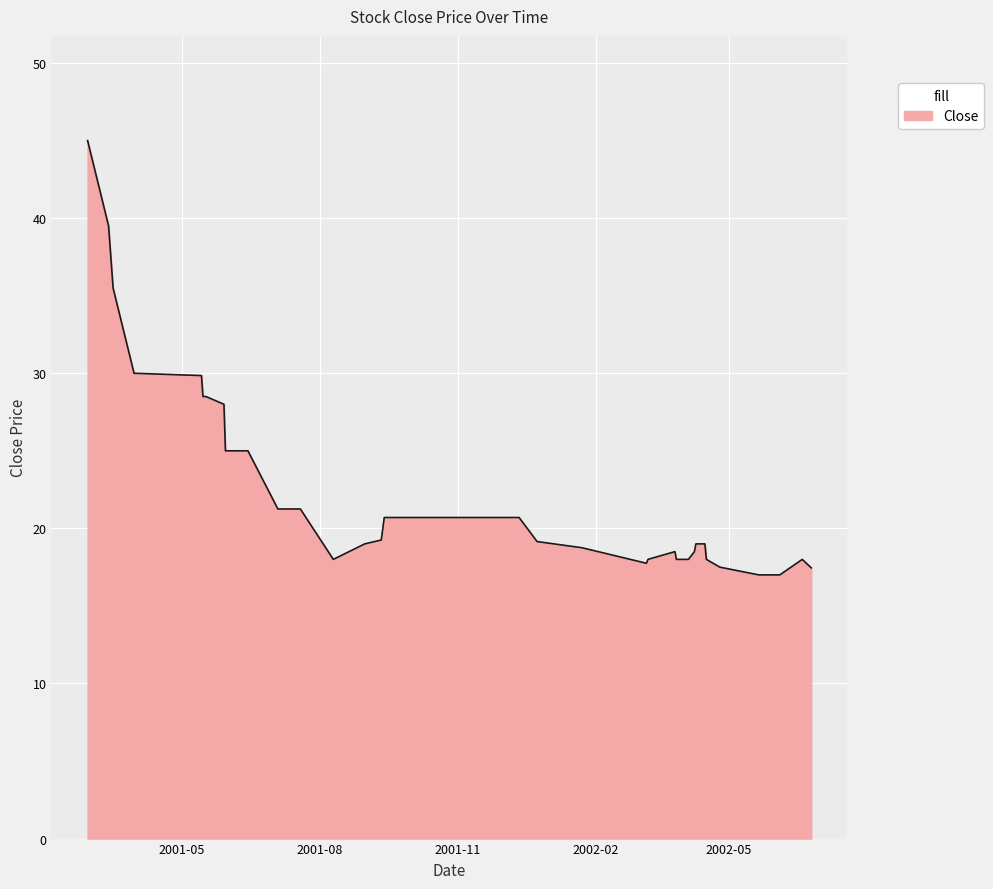

What is the minimum value shown in the chart?

17.0